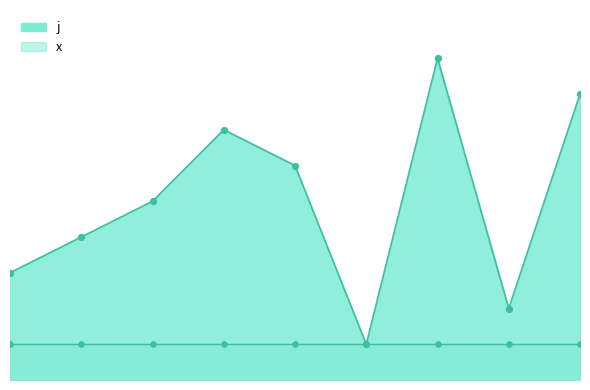

What is the change in value from 0 to 1?

+2